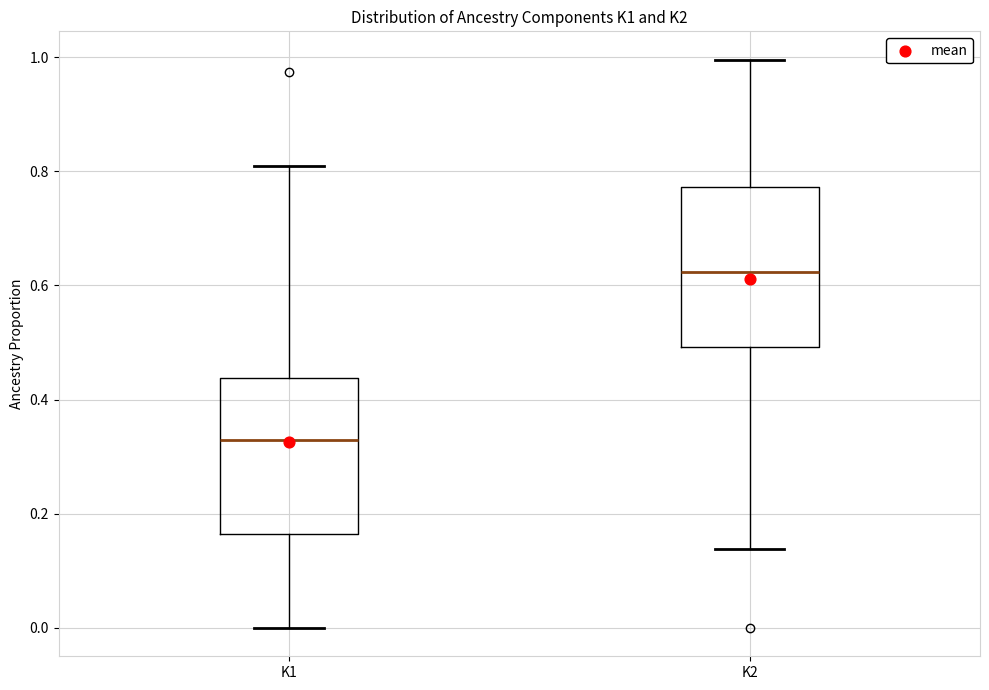

Where is the lower edge of the box for K2 on the y-axis? The values are not printed on the chart, so give them approximately, as read against the axis.

0.50